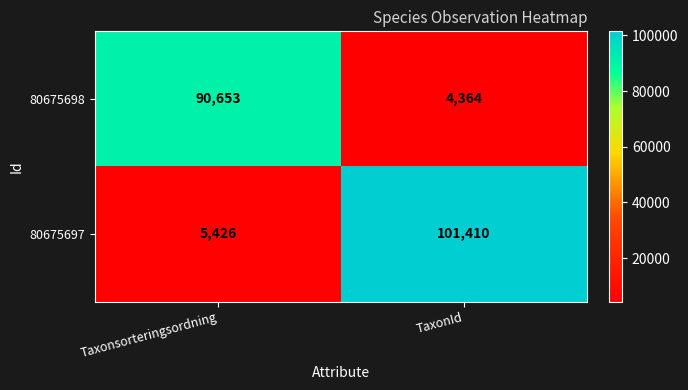

Which series has the largest range (max minus min)?

80675697